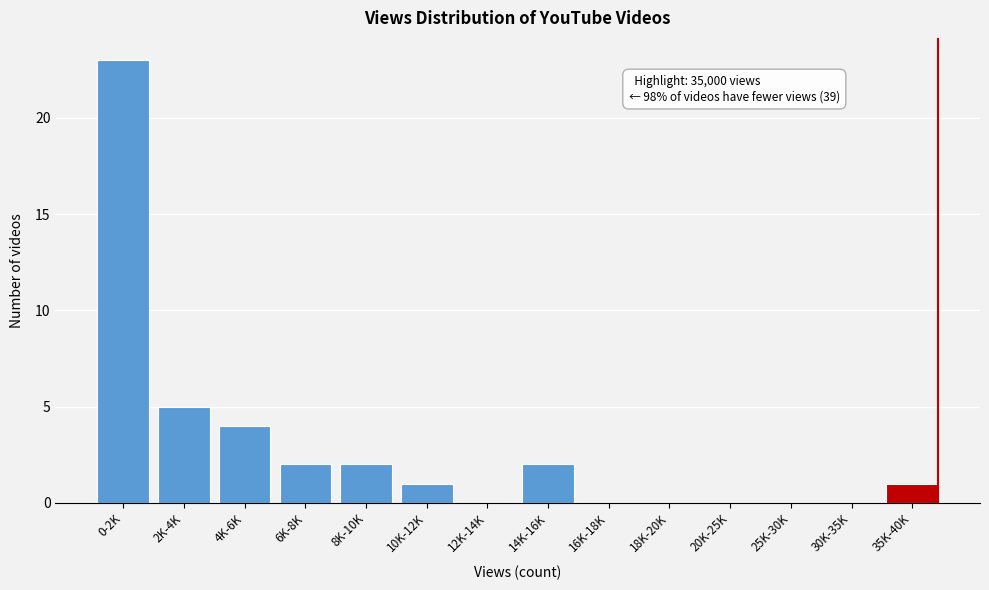

Reading left to right, transcribe all the data shown in this chart.

0-2K=23	2K-4K=5	4K-6K=4	6K-8K=2	8K-10K=2	10K-12K=1	12K-14K=0	14K-16K=2	16K-18K=0	18K-20K=0	20K-25K=0	25K-30K=0	30K-35K=0	35K-40K=1